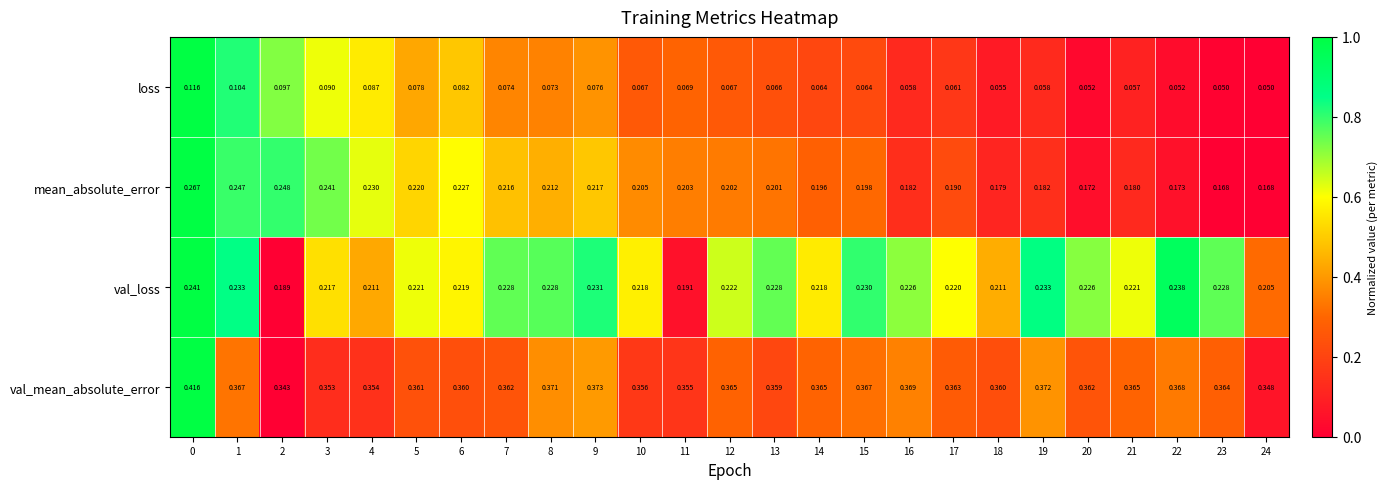

Which series changed the most between 0 and 1?

val_mean_absolute_error